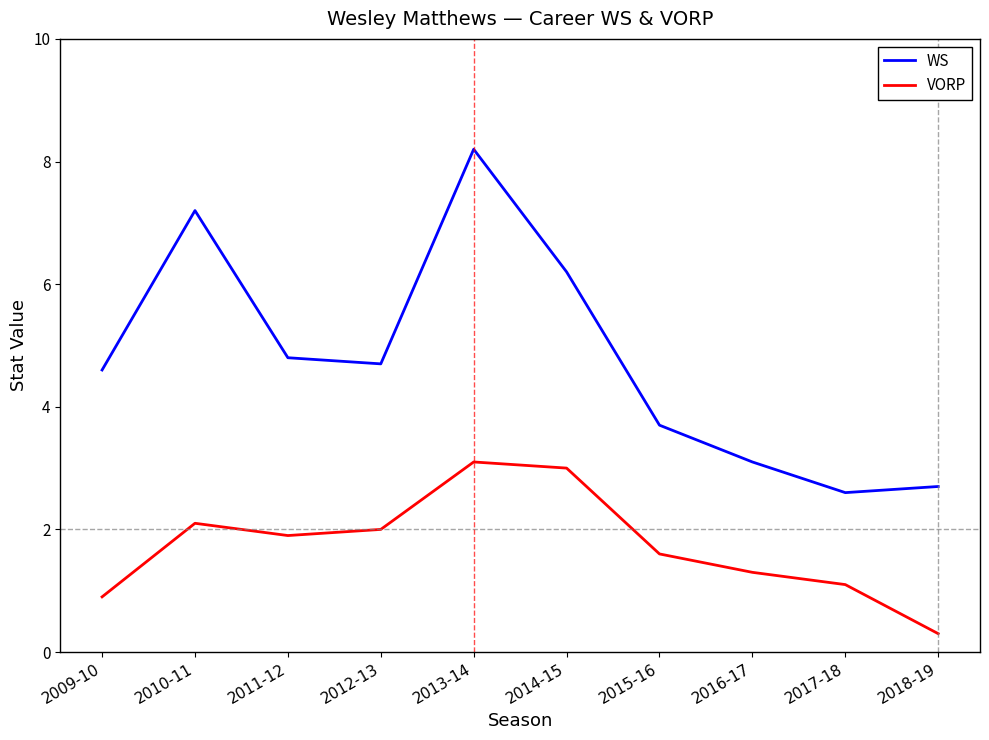

What is the difference between the WS values at 2011-12 and 2014-15?

1.4